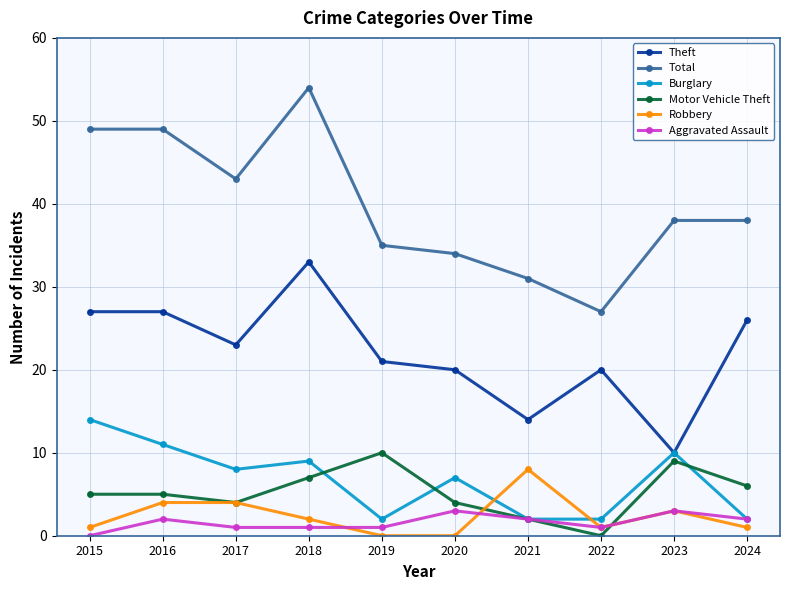

Between 2018 and 2020, which series saw the biggest shift?

Total